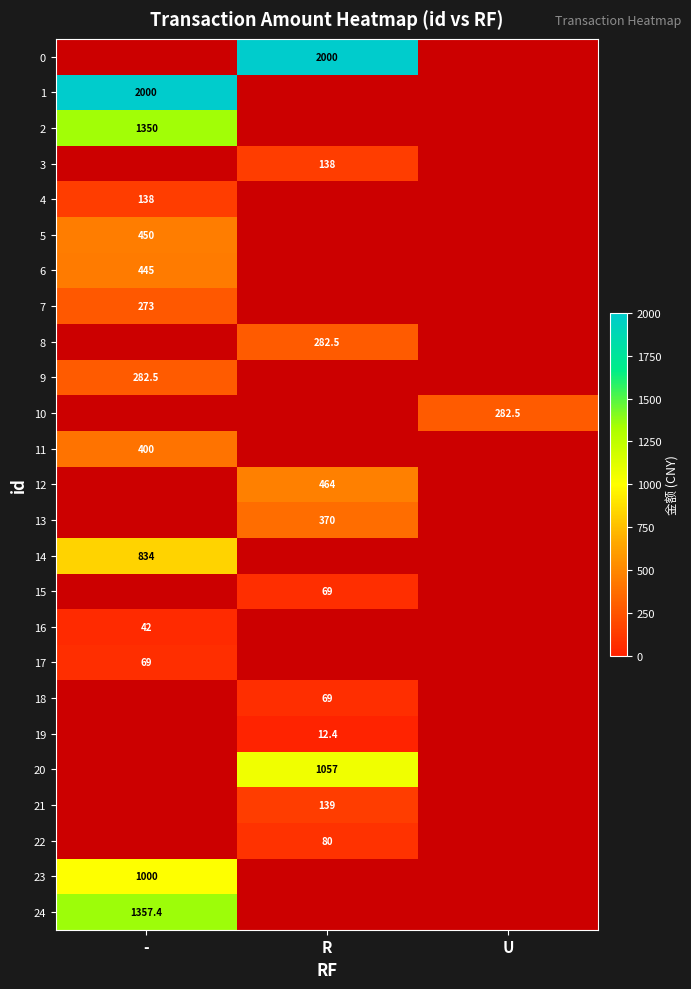

The 23 series shows 1403.6 at -. True or false?

False